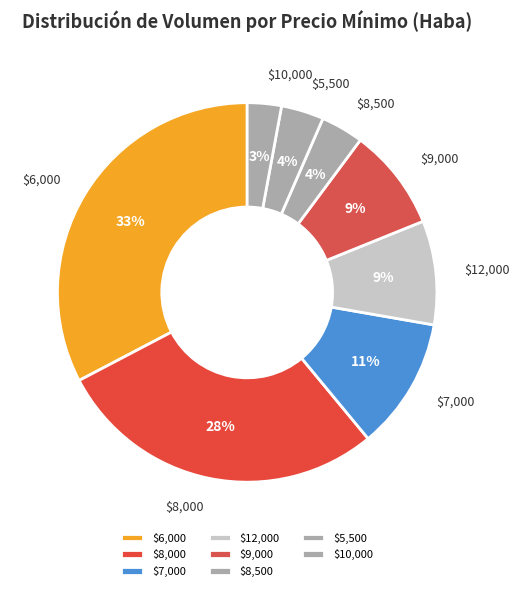

How many slices are in this pie chart?

8